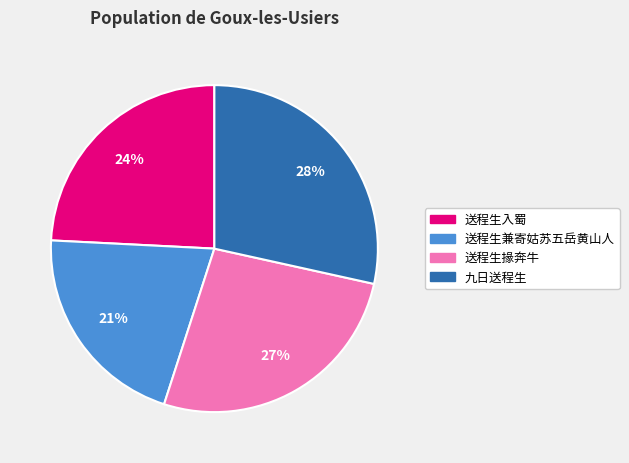

Does any single category account for the majority?

No